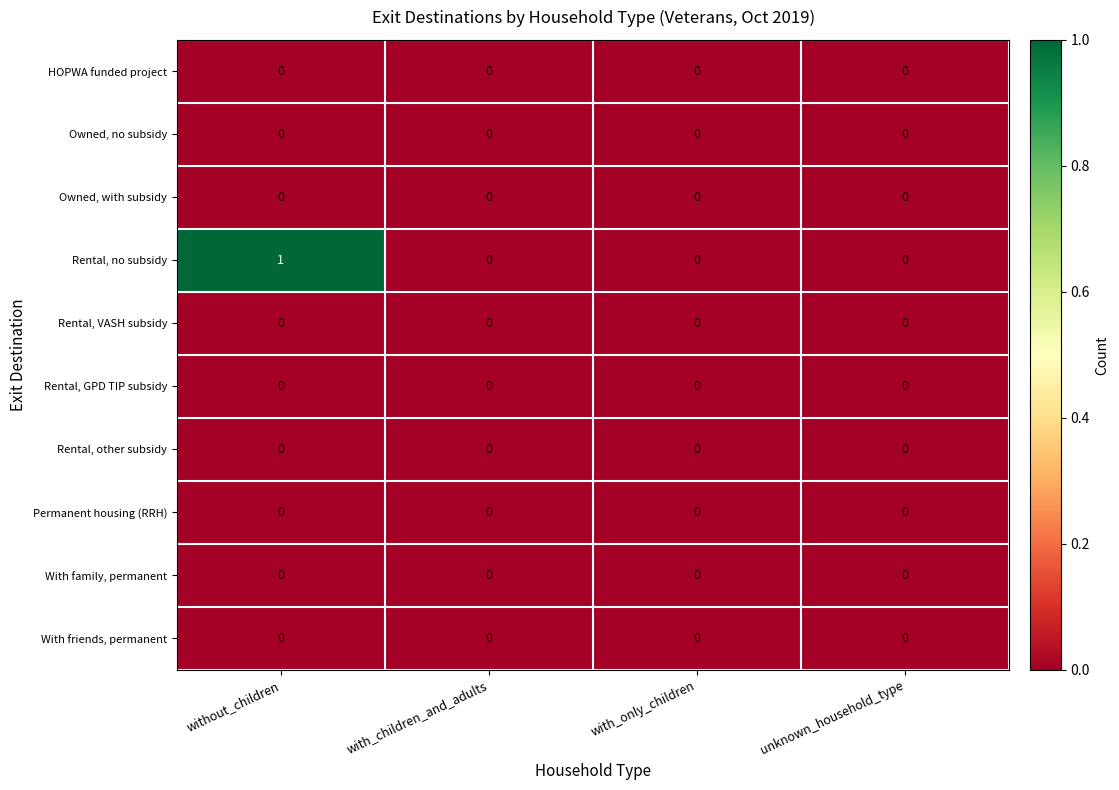

Is it true that Rental, other subsidy equals 0 at with_only_children?

True